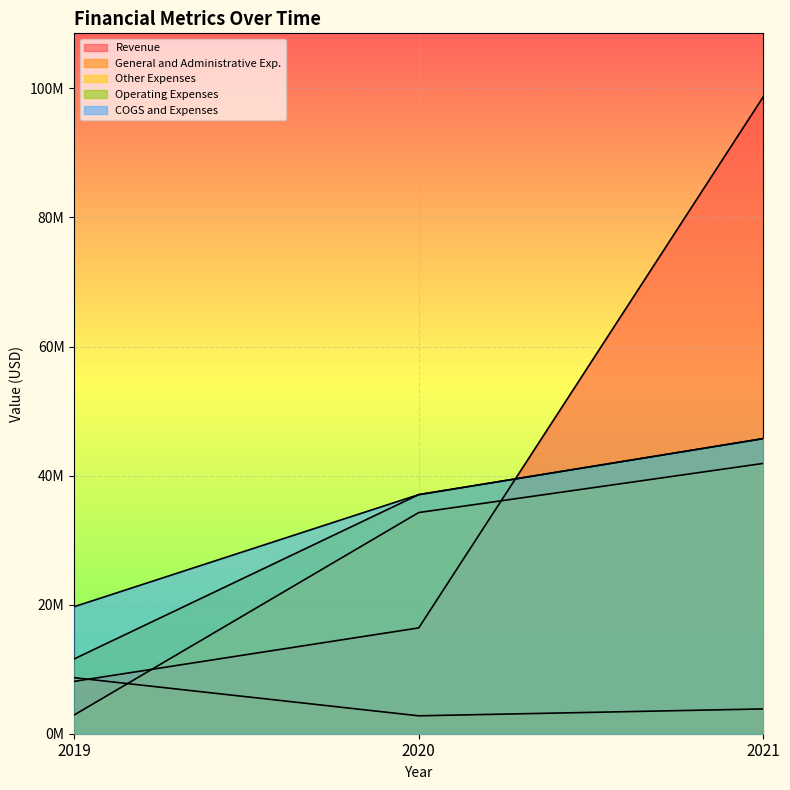

The value of Revenue at 2020 is 16400000. True or false?

True